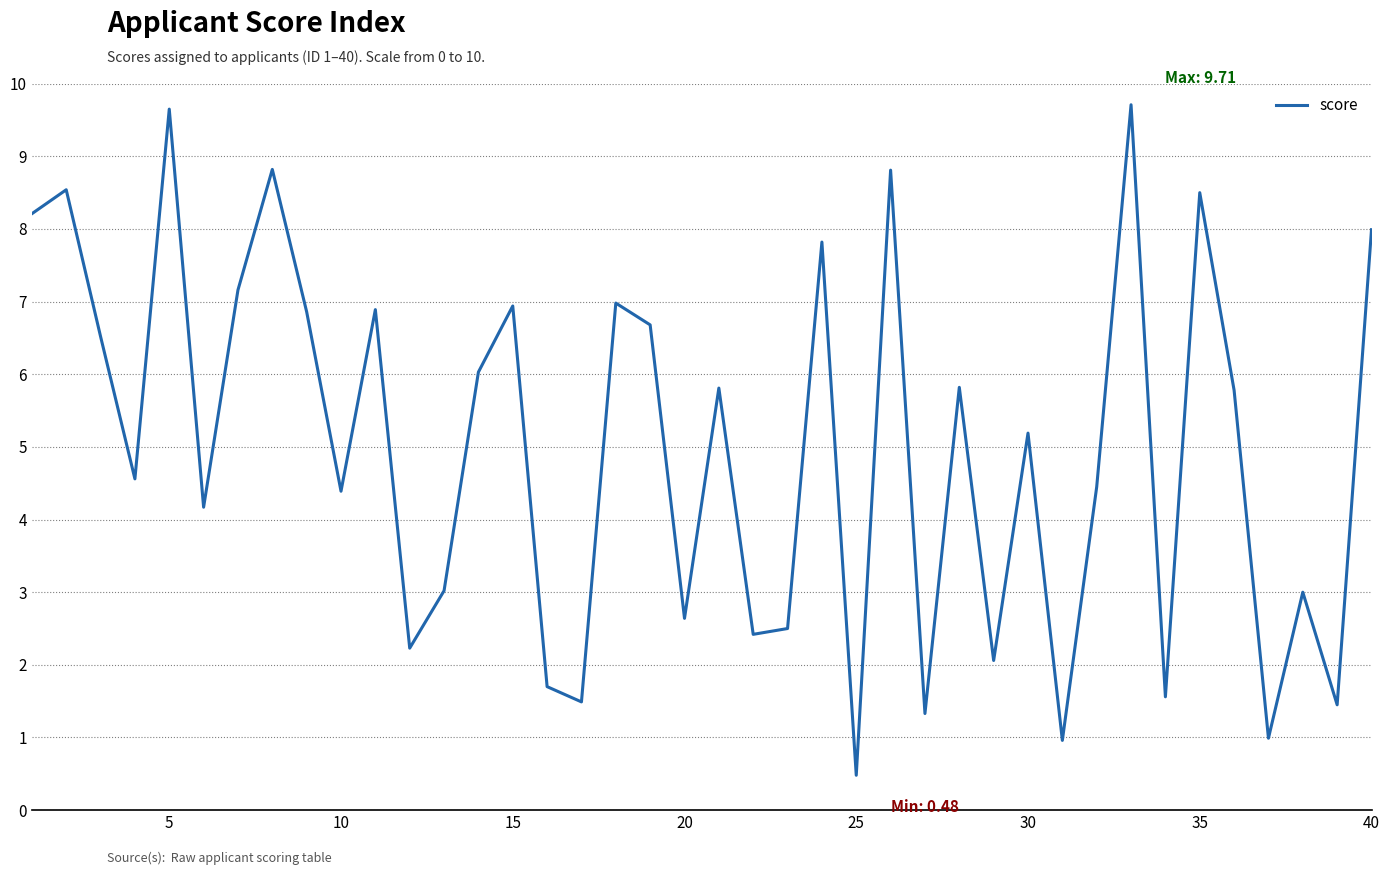

What is the smallest value displayed?

0.5